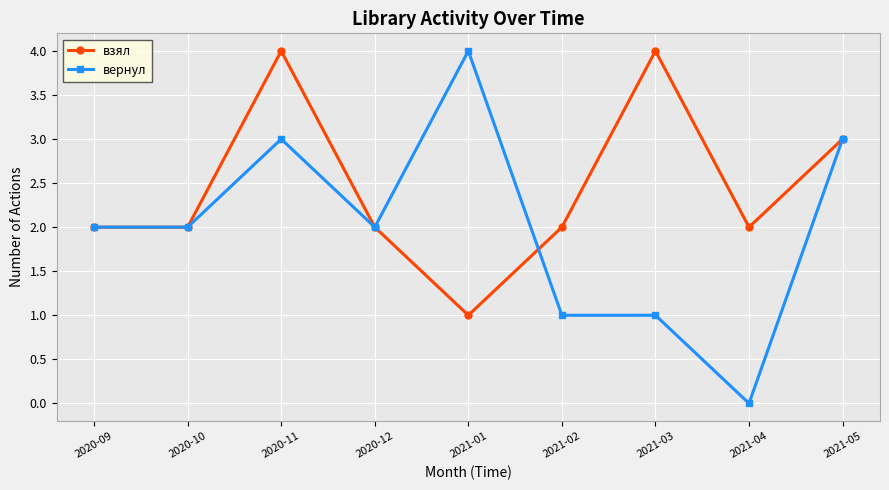

At which category does вернул reach its first local peak?

2020-11